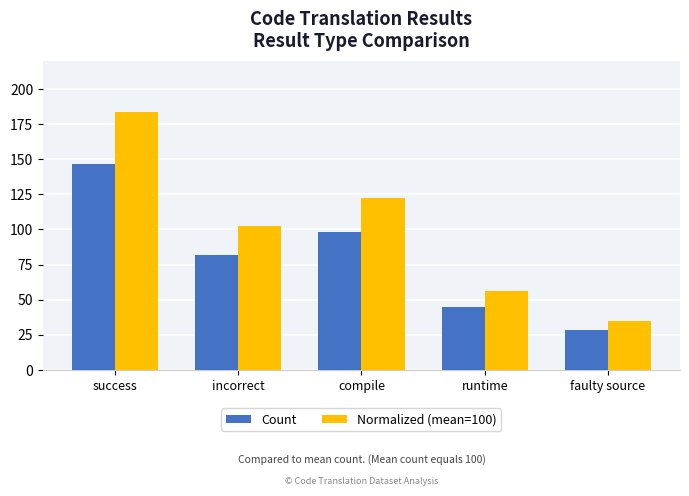

What is the difference between the maximum and minimum values in the Normalized (mean=100) series?

148.8